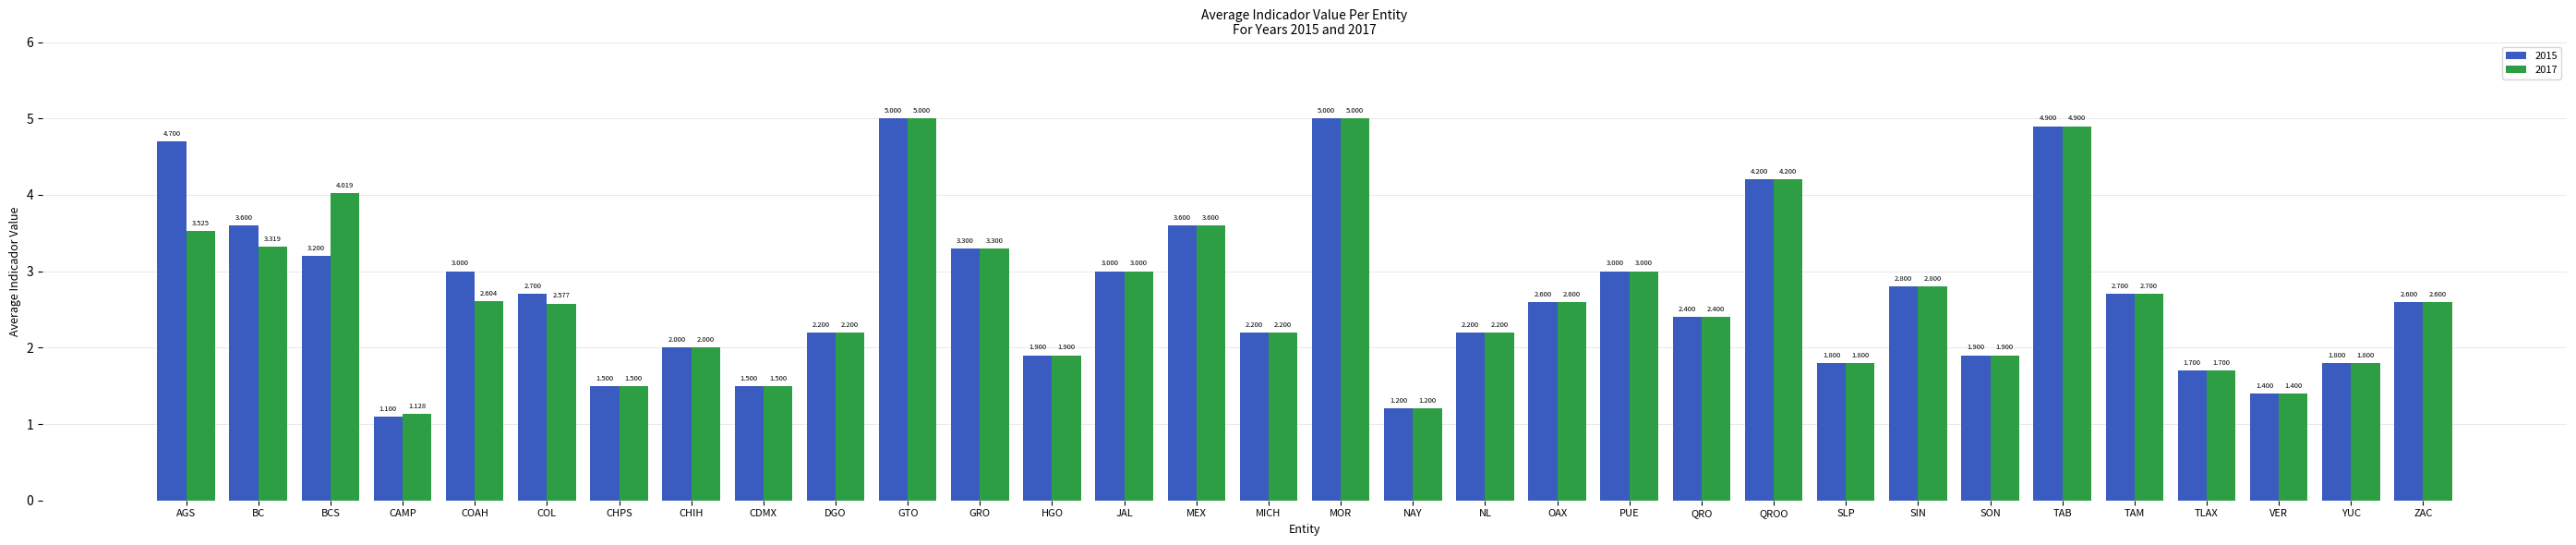

Where does the 2015 series first go above 2?

AGS